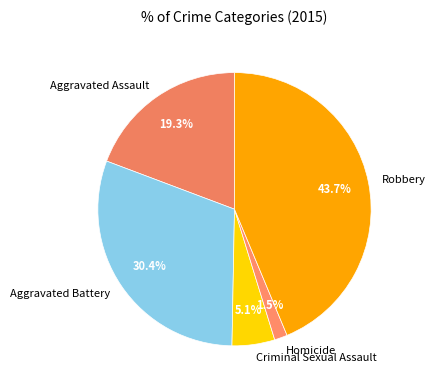

Which slice is the smallest?

Homicide